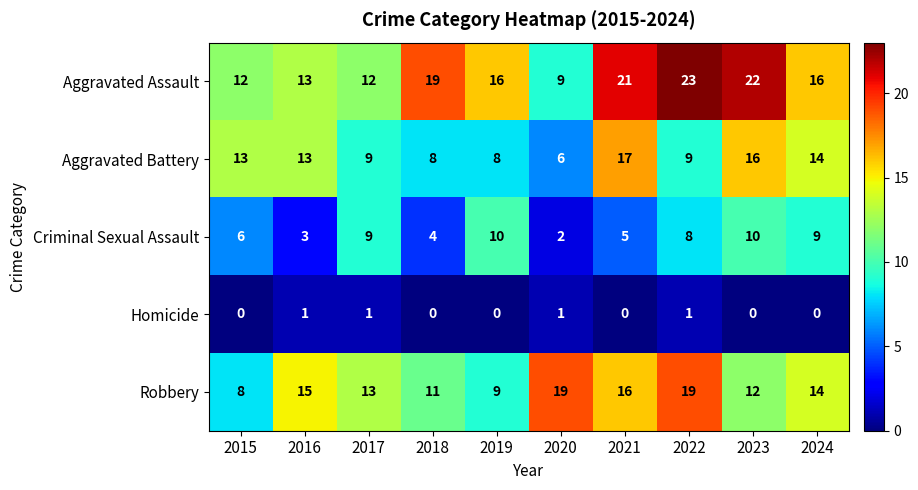

What is the difference between the second highest and second lowest values in the Aggravated Battery series?

8